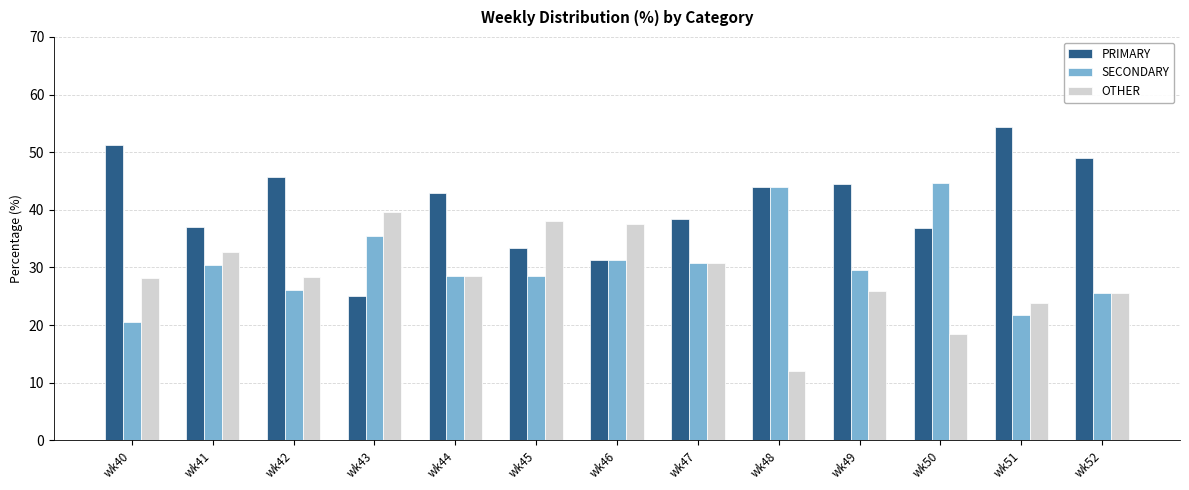

What is the value of the PRIMARY bar at the 10th from the left?

44.4